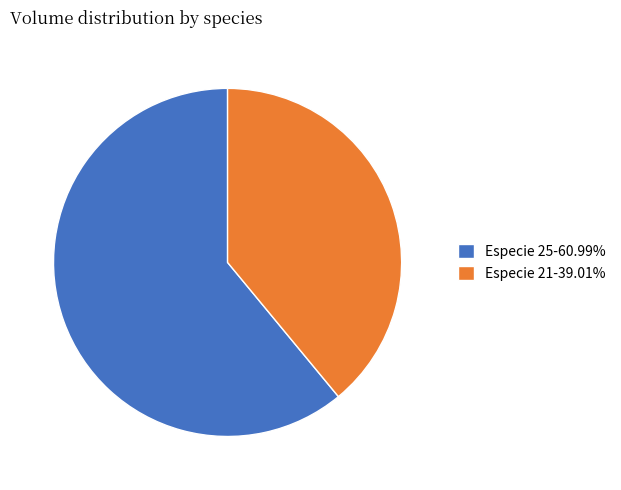

What is the ratio of the value at Especie 25-60.99% to the value at Especie 21-39.01%?

1.6